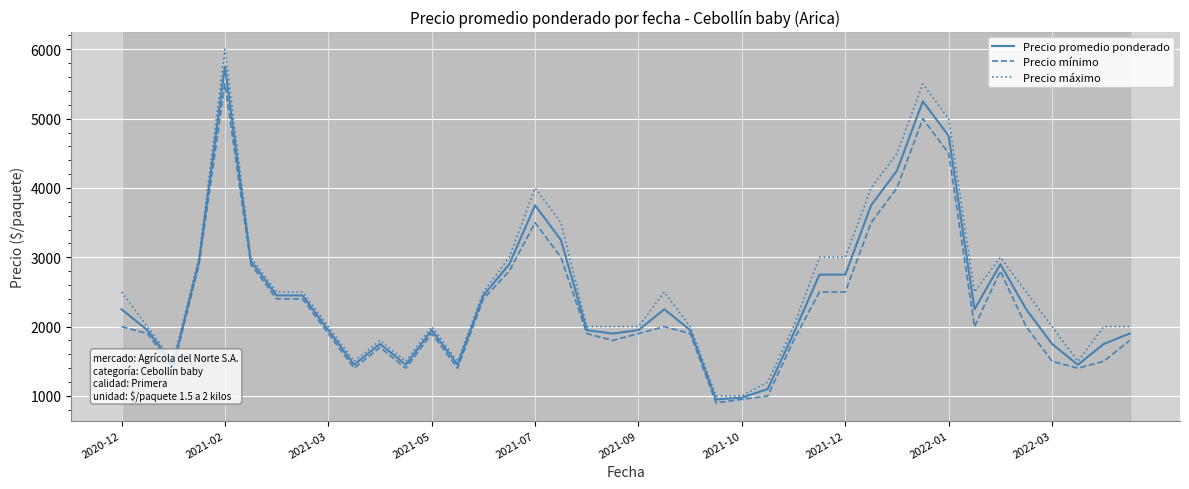

What is the difference between the maximum and minimum values in the Precio máximo series?

5000